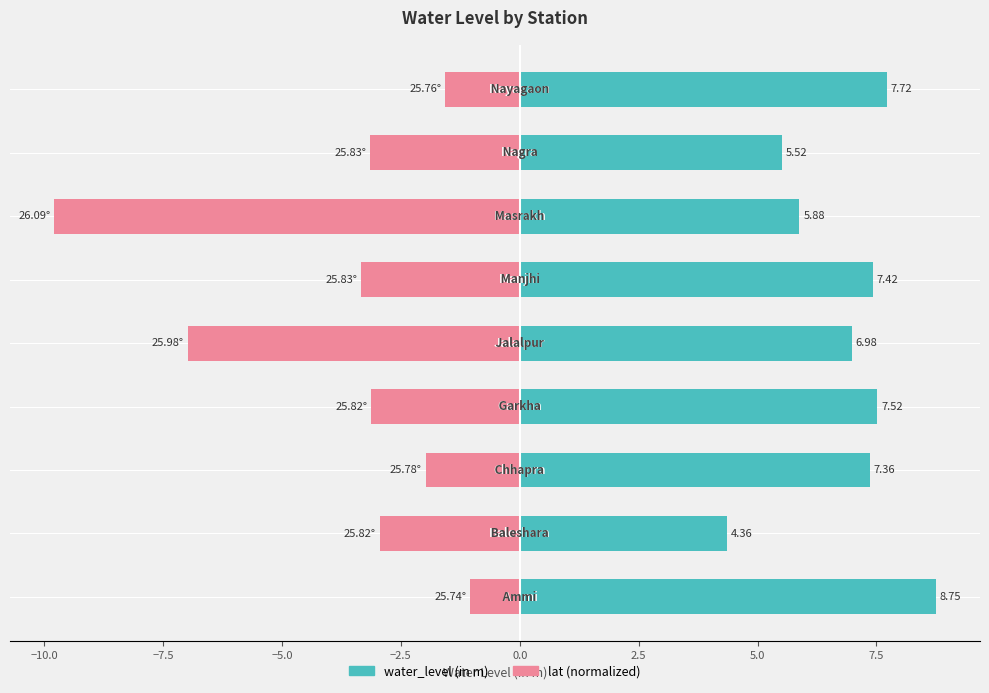

What is the difference between the maximum and second lowest values in the water_level (in m) series?

3.2